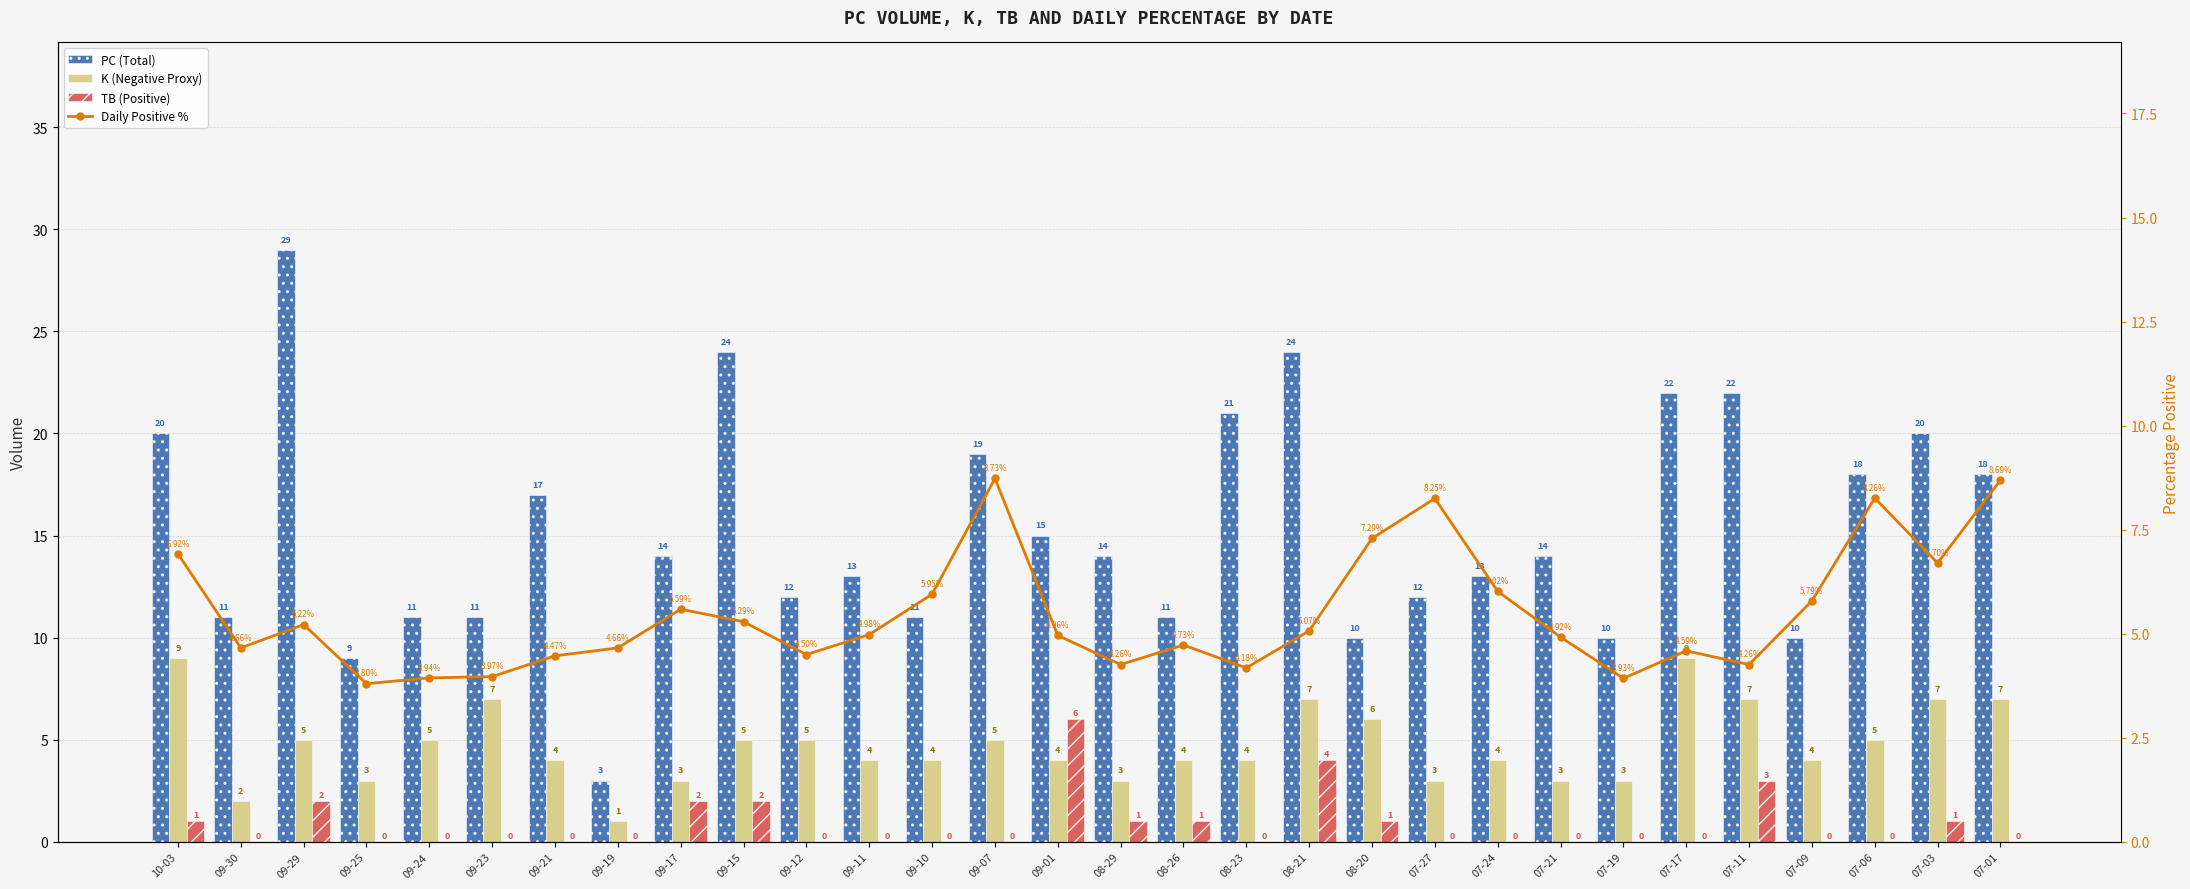

Reading left to right, extract all data points from this chart.

PC (Total): 10-03=20.0	09-30=11.0	09-29=29.0	09-25=9.0	09-24=11.0	09-23=11.0	09-21=17.0	09-19=3.0	09-17=14.0	09-15=24.0	09-12=12.0	09-11=13.0	09-10=11.0	09-07=19.0	09-01=15.0	08-29=14.0	08-26=11.0	08-23=21.0	08-21=24.0	08-20=10.0	07-27=12.0	07-24=13.0	07-21=14.0	07-19=10.0	07-17=22.0	07-11=22.0	07-09=10.0	07-06=18.0	07-03=20.0	07-01=18.0
K (Negative Proxy): 10-03=9.0	09-30=2.0	09-29=5.0	09-25=3.0	09-24=5.0	09-23=7.0	09-21=4.0	09-19=1.0	09-17=3.0	09-15=5.0	09-12=5.0	09-11=4.0	09-10=4.0	09-07=5.0	09-01=4.0	08-29=3.0	08-26=4.0	08-23=4.0	08-21=7.0	08-20=6.0	07-27=3.0	07-24=4.0	07-21=3.0	07-19=3.0	07-17=9.0	07-11=7.0	07-09=4.0	07-06=5.0	07-03=7.0	07-01=7.0
TB (Positive): 10-03=1.0	09-30=0.0	09-29=2.0	09-25=0.0	09-24=0.0	09-23=0.0	09-21=0.0	09-19=0.0	09-17=2.0	09-15=2.0	09-12=0.0	09-11=0.0	09-10=0.0	09-07=0.0	09-01=6.0	08-29=1.0	08-26=1.0	08-23=0.0	08-21=4.0	08-20=1.0	07-27=0.0	07-24=0.0	07-21=0.0	07-19=0.0	07-17=0.0	07-11=3.0	07-09=0.0	07-06=0.0	07-03=1.0	07-01=0.0
Daily Positive %: 10-03=6.9	09-30=4.7	09-29=5.2	09-25=3.8	09-24=3.9	09-23=4.0	09-21=4.5	09-19=4.7	09-17=5.6	09-15=5.3	09-12=4.5	09-11=5.0	09-10=6.0	09-07=8.7	09-01=5.0	08-29=4.3	08-26=4.7	08-23=4.2	08-21=5.1	08-20=7.3	07-27=8.2	07-24=6.0	07-21=4.9	07-19=3.9	07-17=4.6	07-11=4.3	07-09=5.8	07-06=8.3	07-03=6.7	07-01=8.7